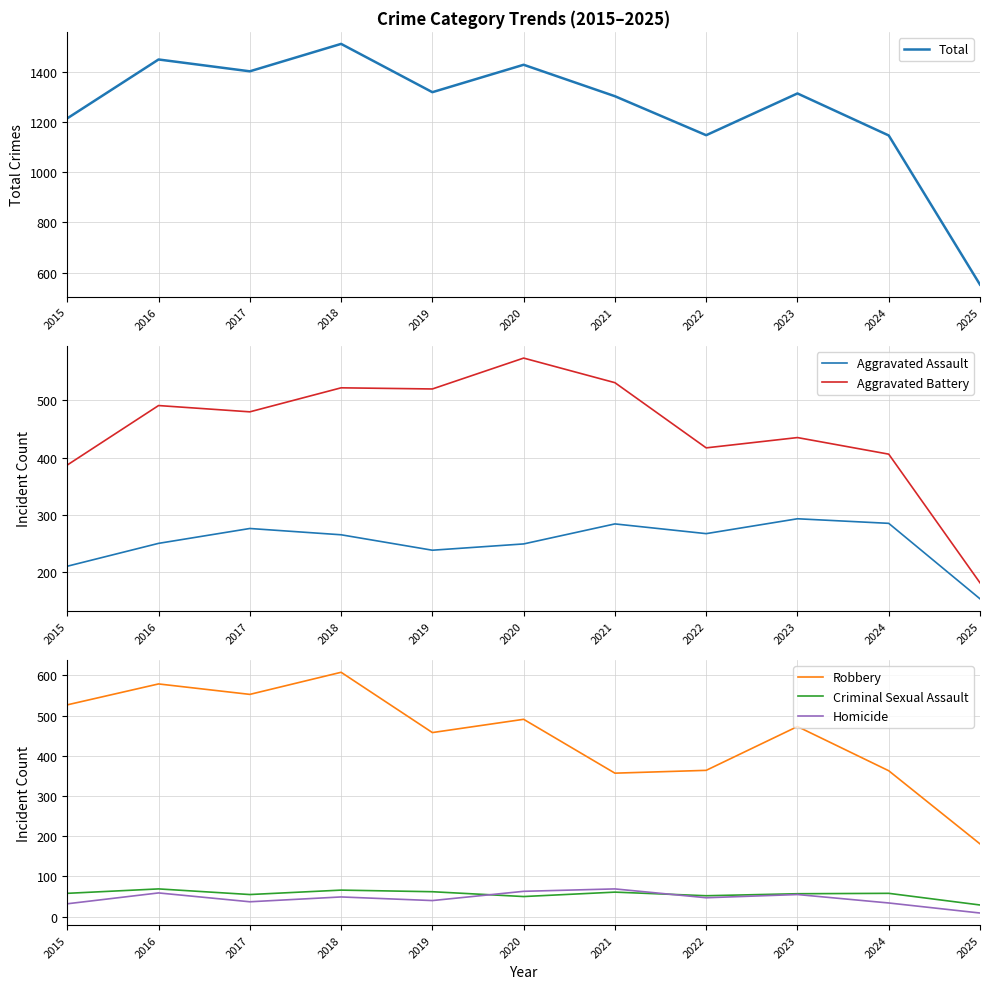

At which label is Aggravated Assault closest to 223?

2015